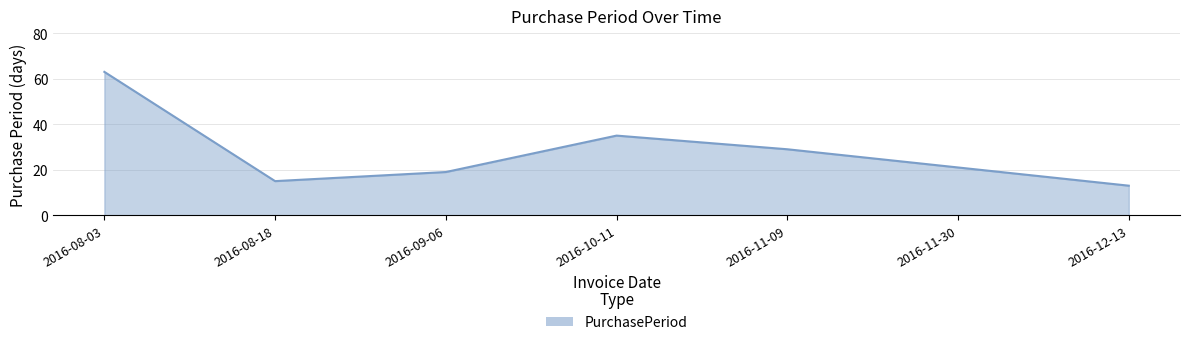

What is the sum of all values?

195